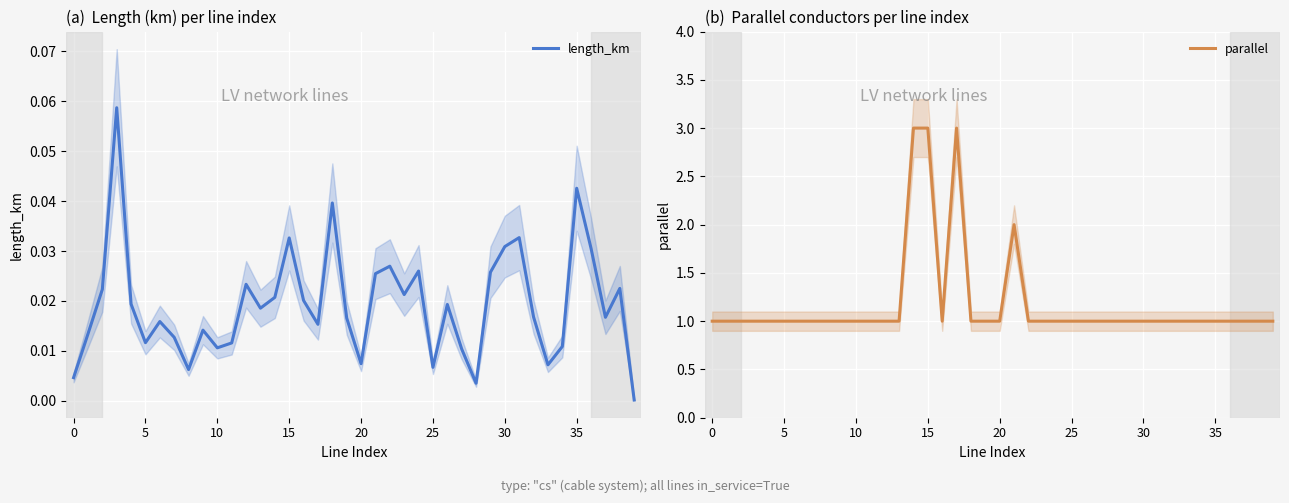

Is it true that parallel equals 1.0 at 33?

True